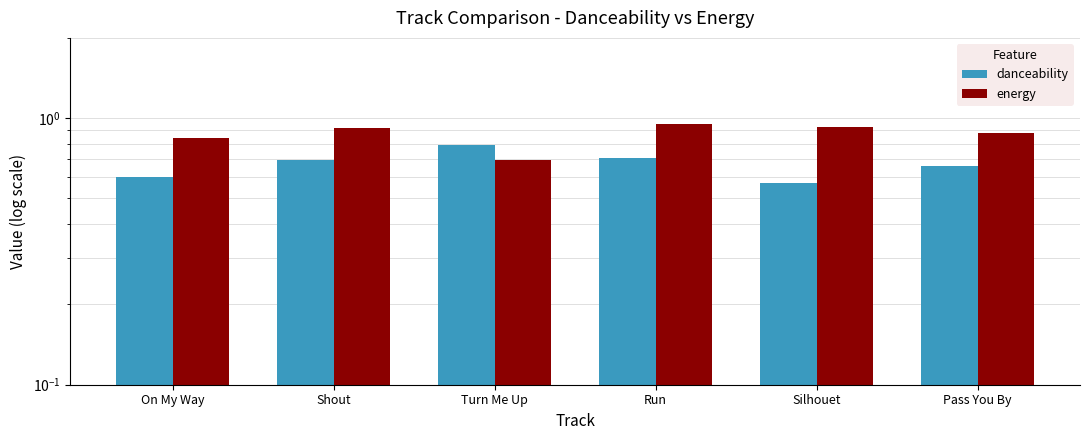

Rank the series by their average value, from highest to lowest.

energy, danceability